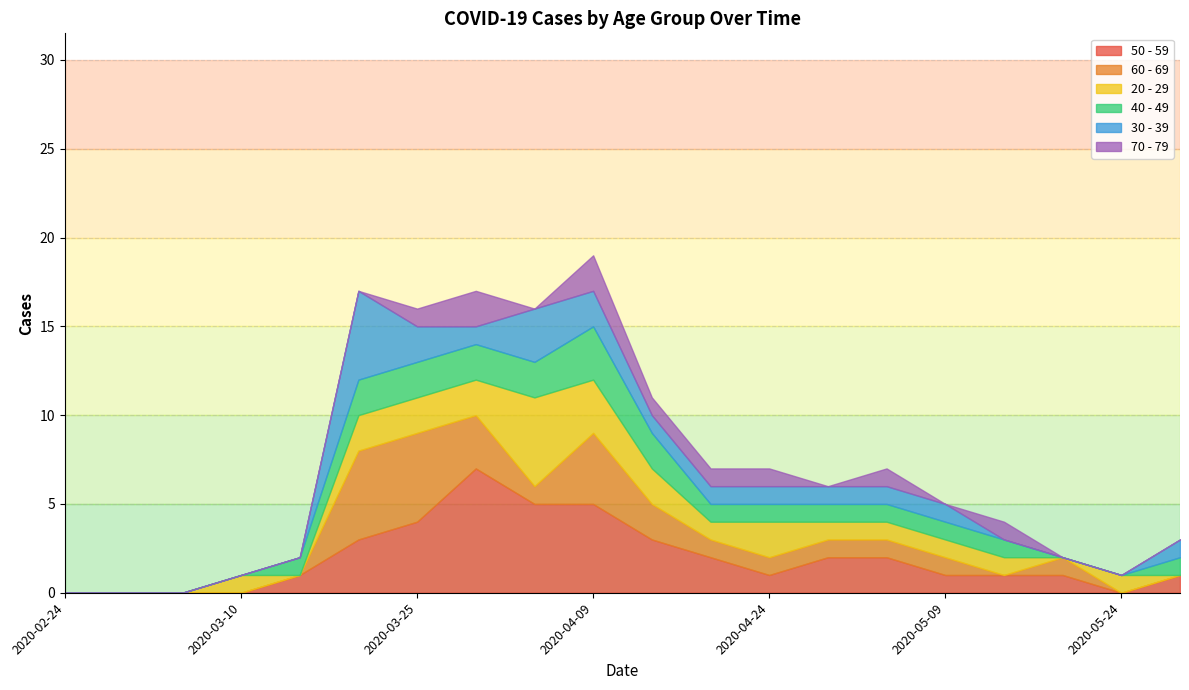

At which label does 40 - 49 reach its peak?

2020-04-09